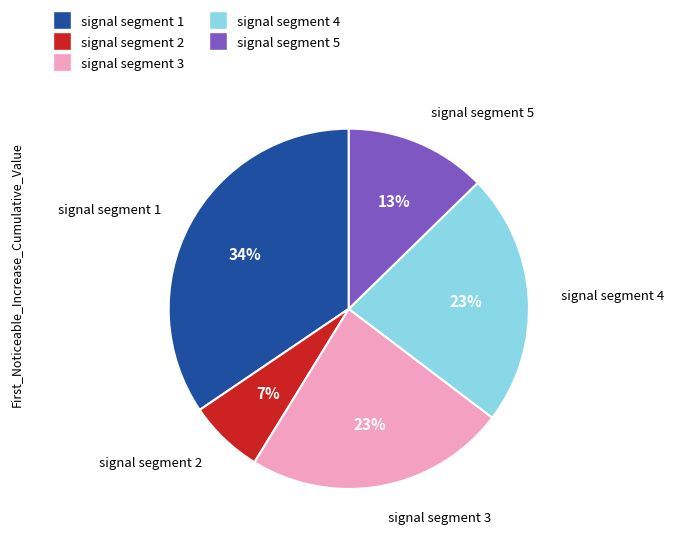

Which category has the biggest portion of the pie?

signal segment 1